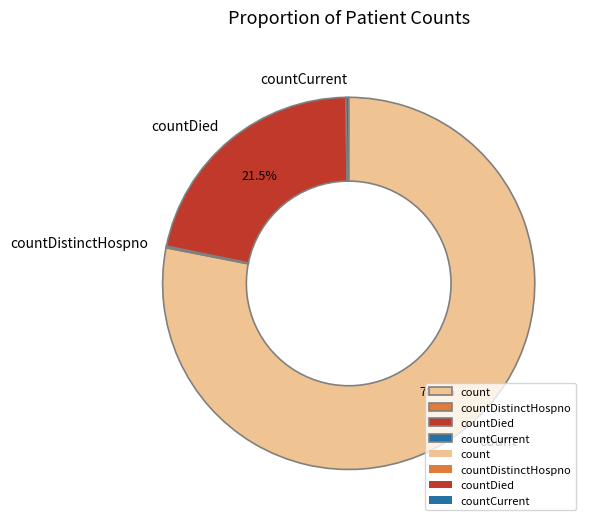

Which slice is the largest?

count